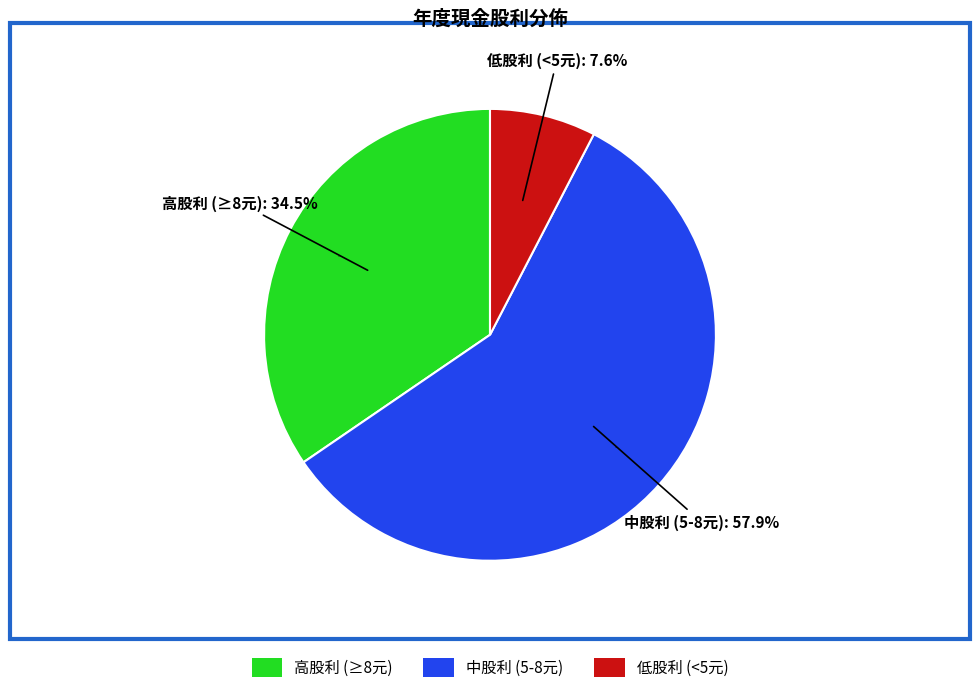

Is 2012 the majority of the pie?

No